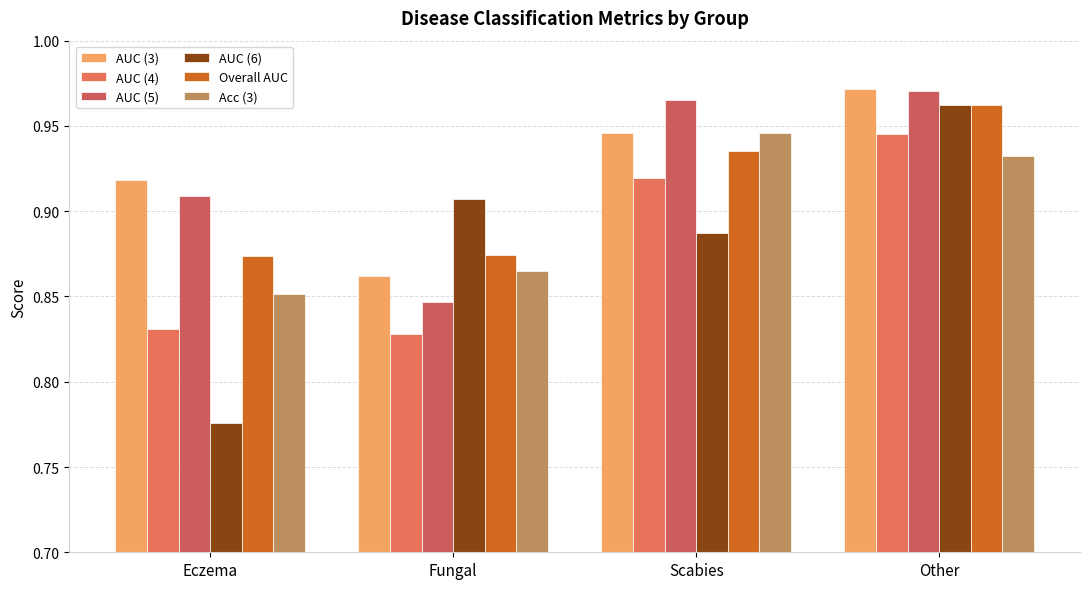

What is the smallest value displayed?

0.8